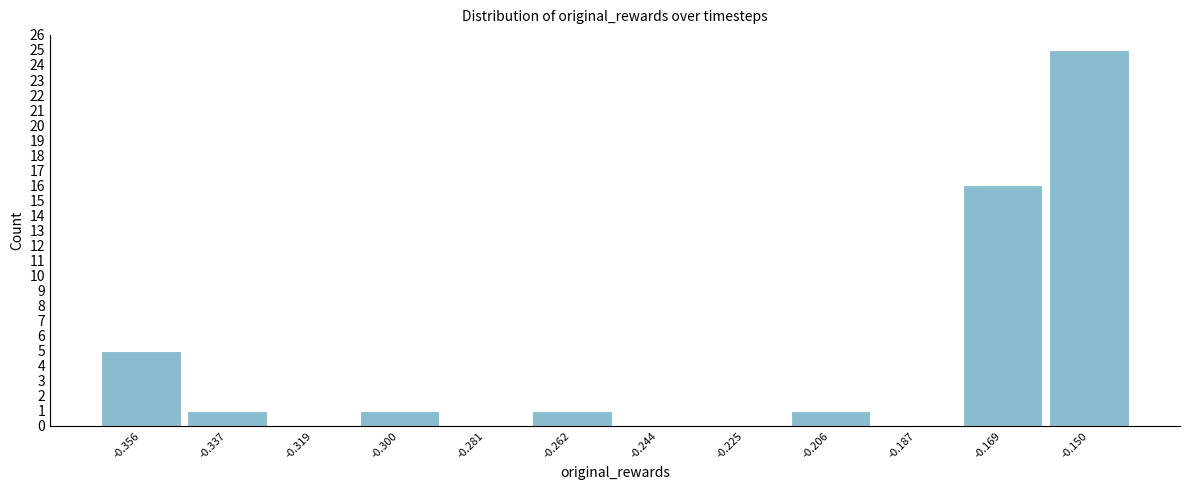

Reading right to left, transcribe all the data shown in this chart.

-0.150=25	-0.169=16	-0.187=0	-0.206=1	-0.225=0	-0.244=0	-0.262=1	-0.281=0	-0.300=1	-0.319=0	-0.337=1	-0.356=5